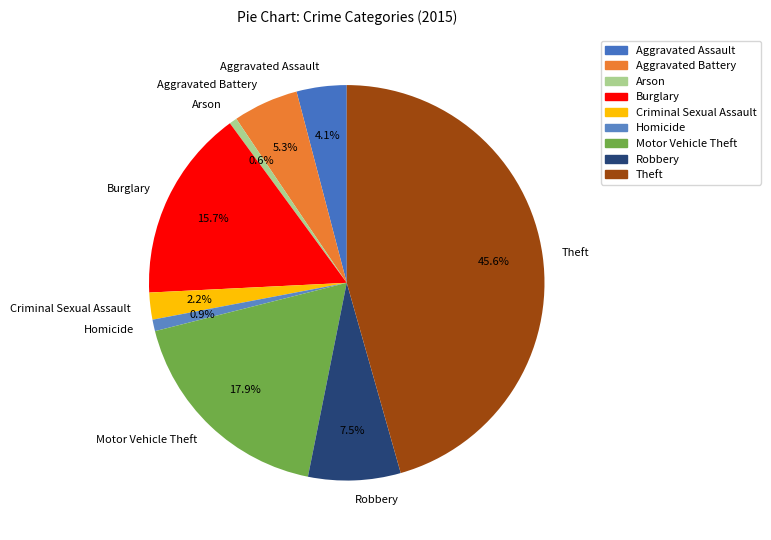

What is the largest slice in the pie chart?

Theft